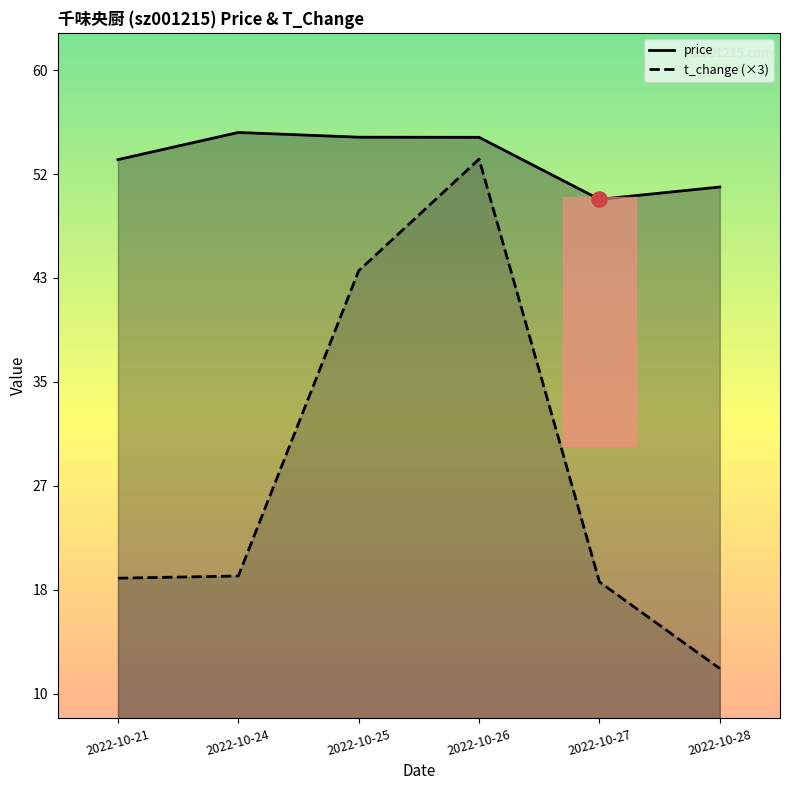

Which series reaches the minimum Y coordinate?

t_change